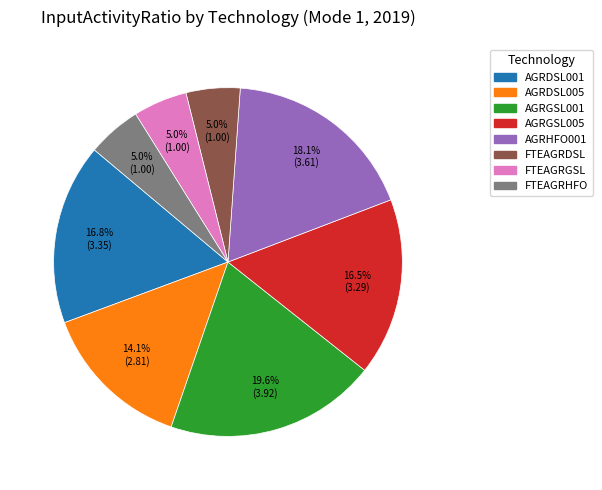

Which slice is the largest?

AGRGSL001